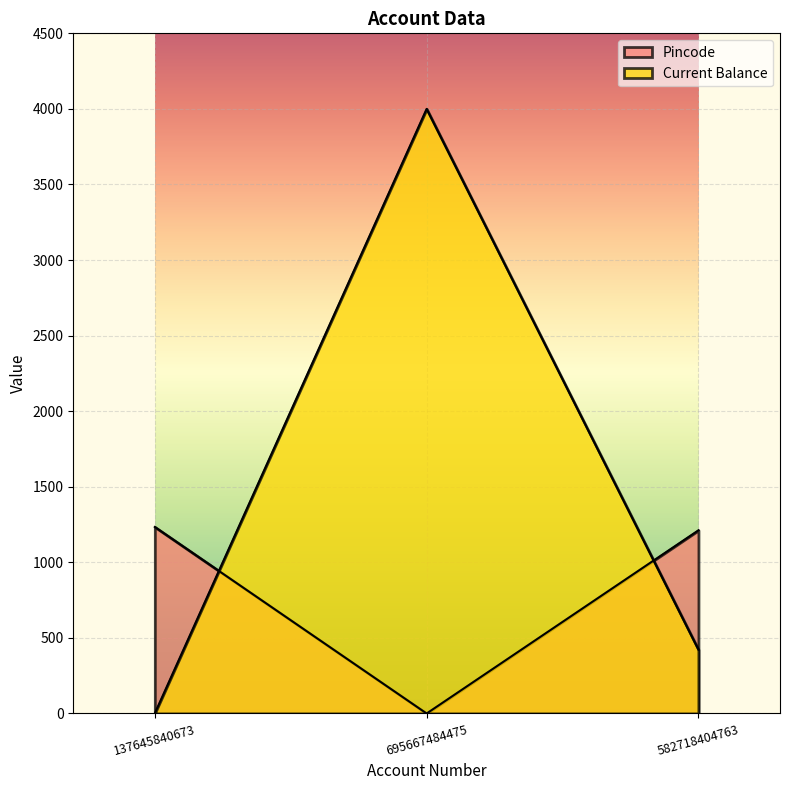

At how many categories does at least one series exceed 2011?

1